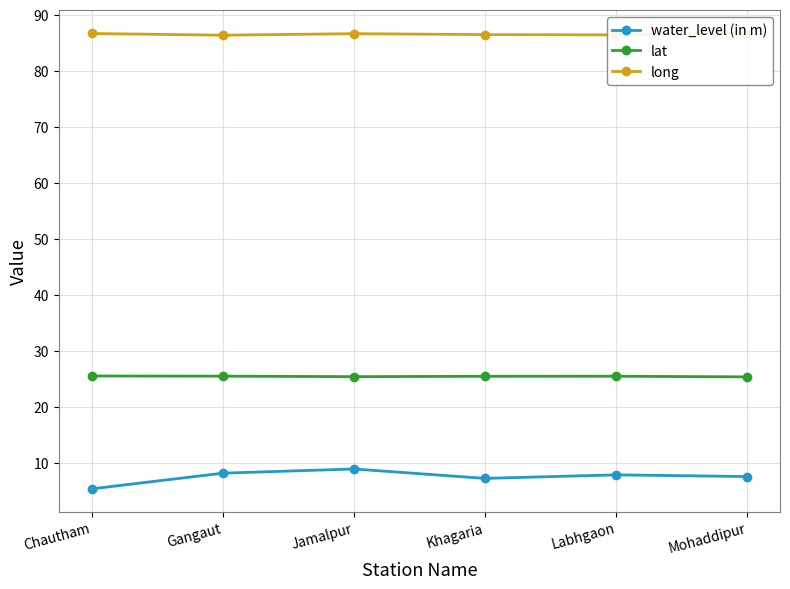

List the series in order of their peak value, lowest first.

water_level (in m), lat, long